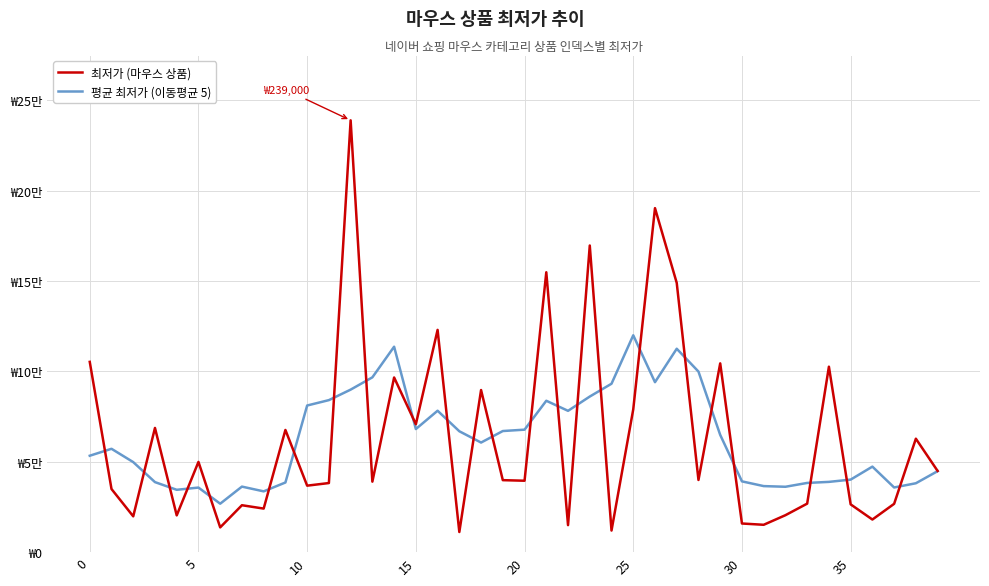

Does the chart display data point markers on the line(s)?

No